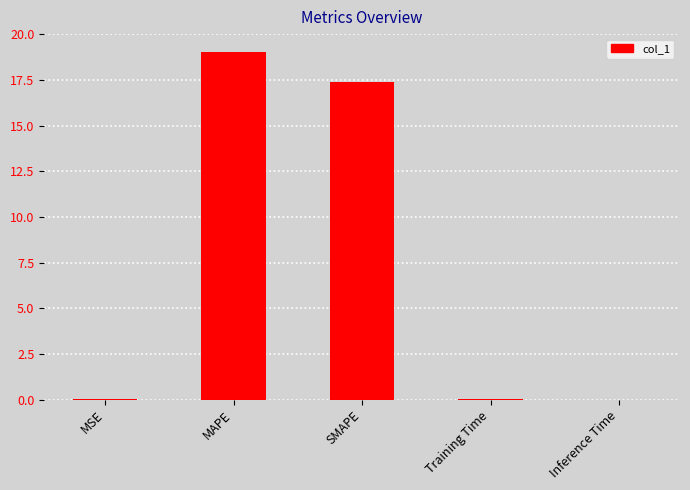

What is the sum of all values?

36.5